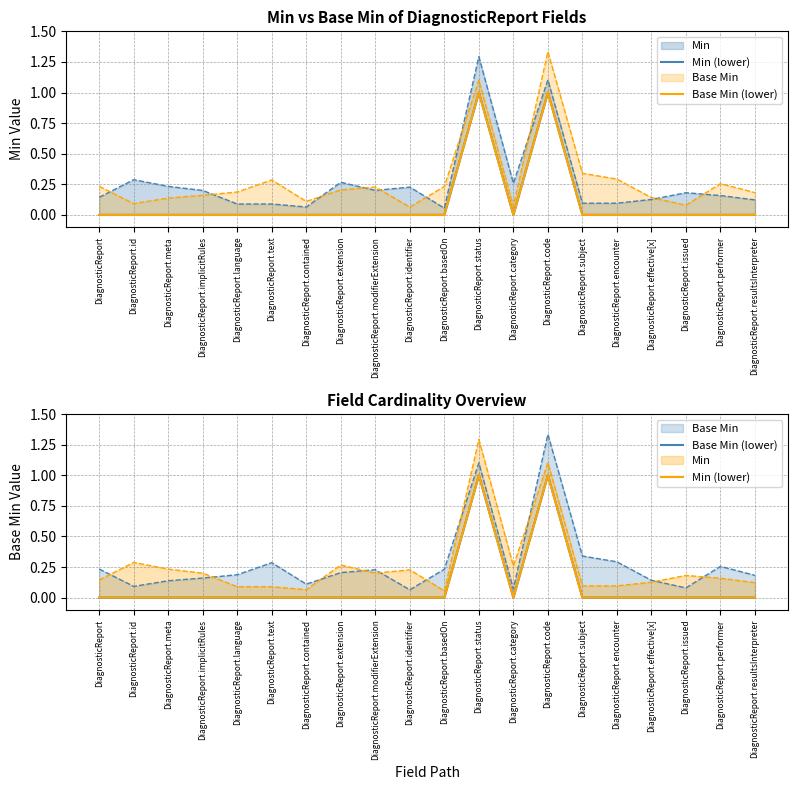

What is the difference between the maximum and minimum values in the Base Min (lower) series?

1